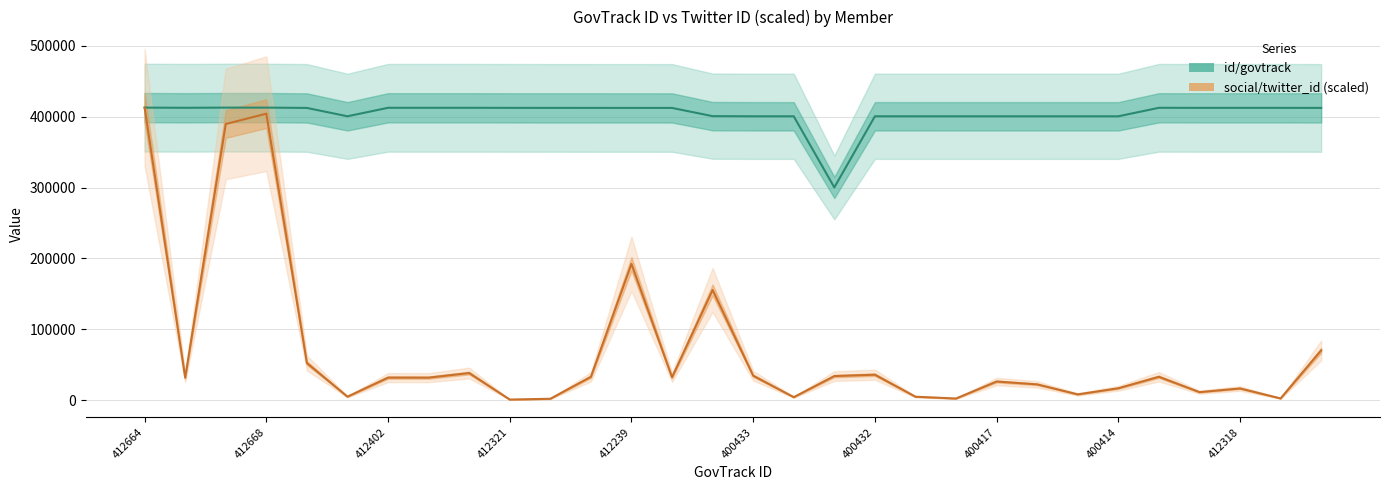

At which category is the sum across all series the highest?

412664